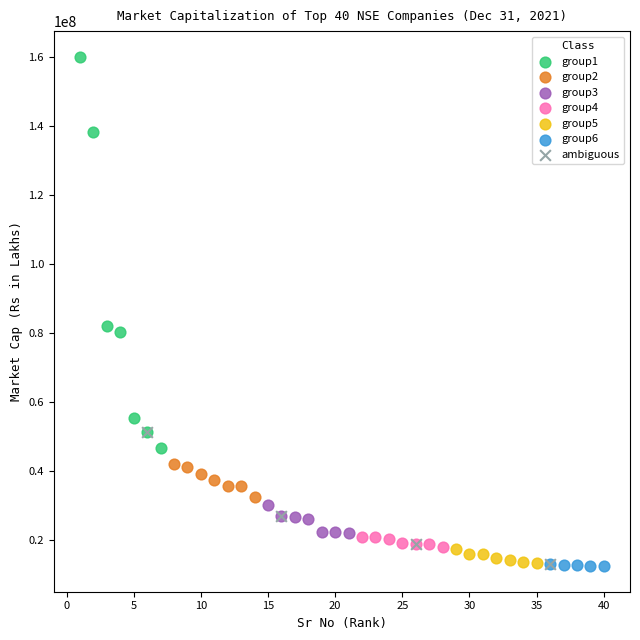

What are all the series names shown in the legend?

group1, group2, group3, group4, group5, group6, ambiguous